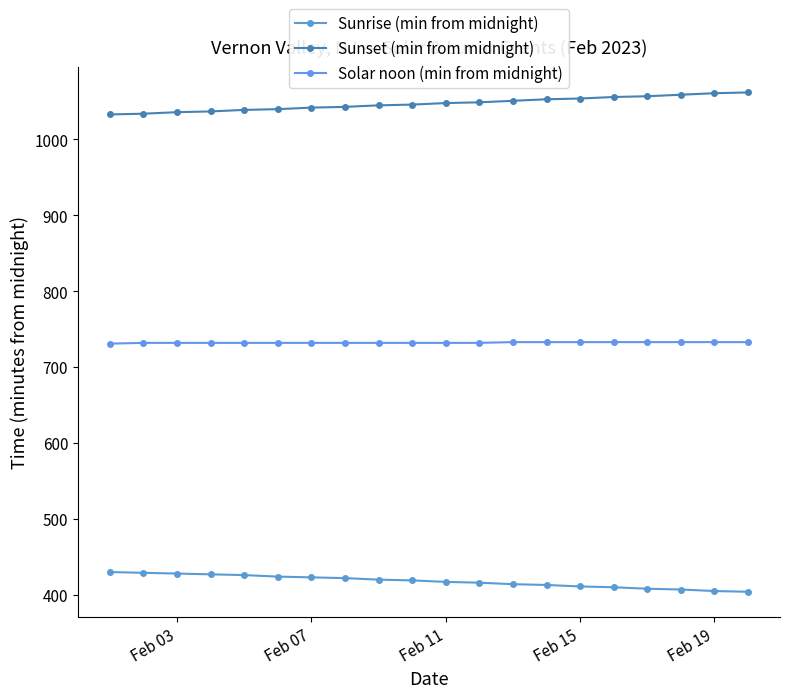

True or false: Sunset (min from midnight) has more than 0 interior local peaks.

False